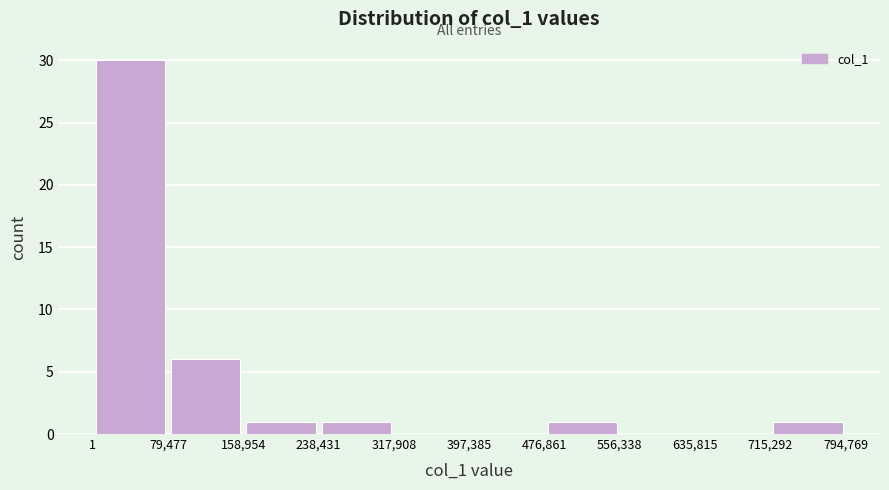

Over which range of the x-axis is the bar tallest?

1 to 79,477